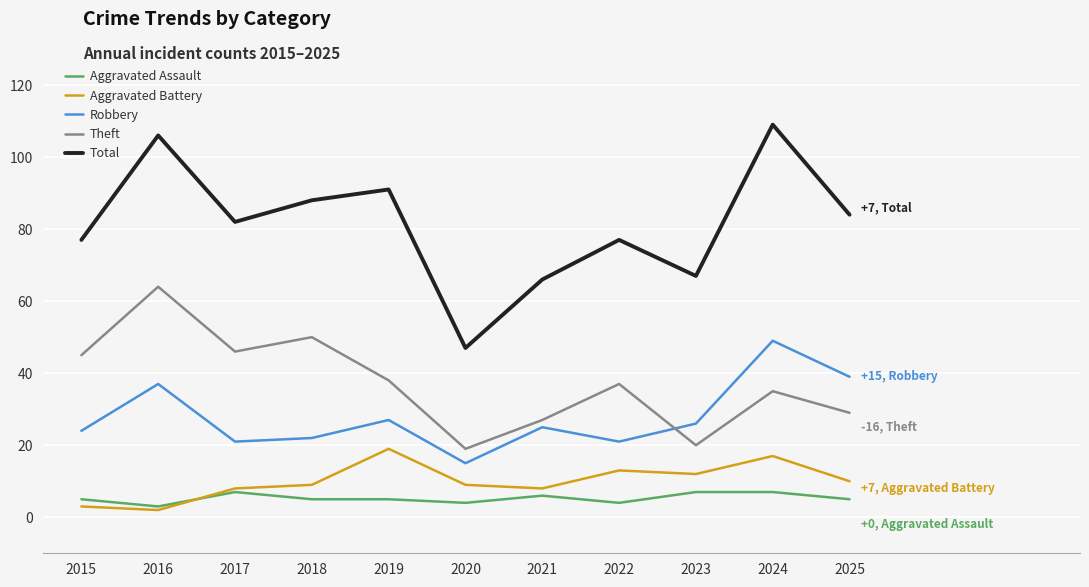

True or false: Aggravated Assault and Theft cross at least once.

False